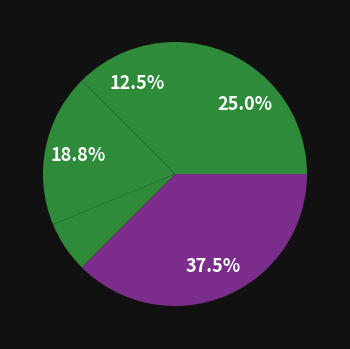

How many slices are in this pie chart?

5